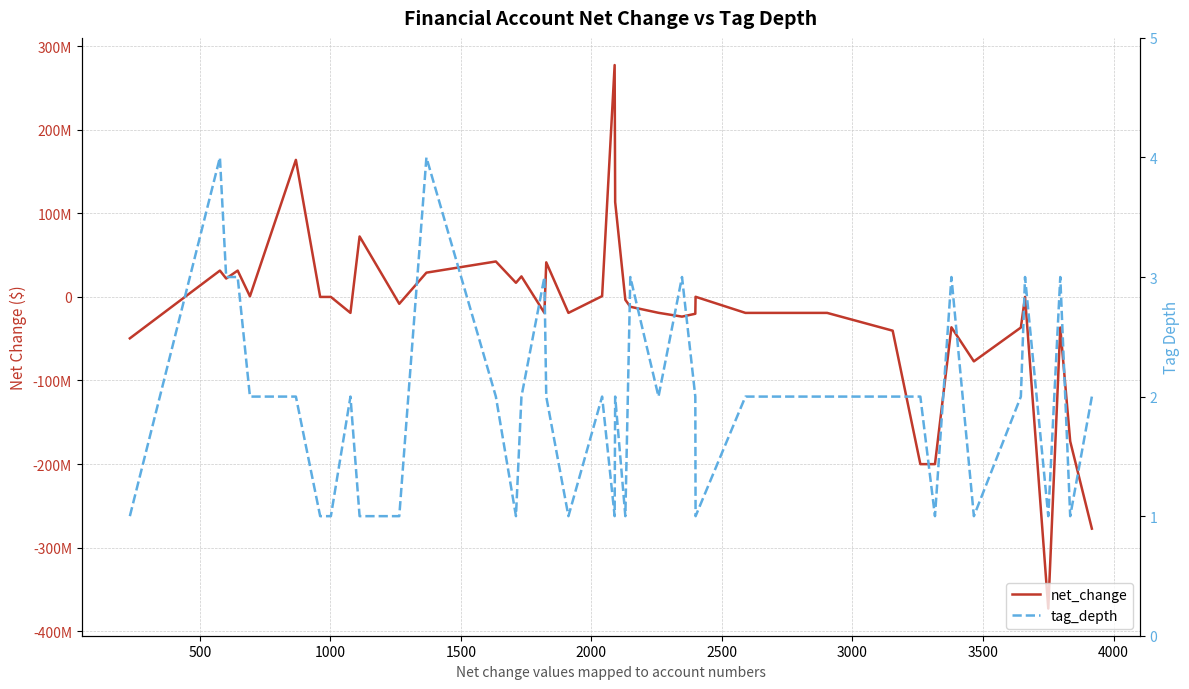

What is the difference between the maximum and second lowest values in the tag_depth series?

3